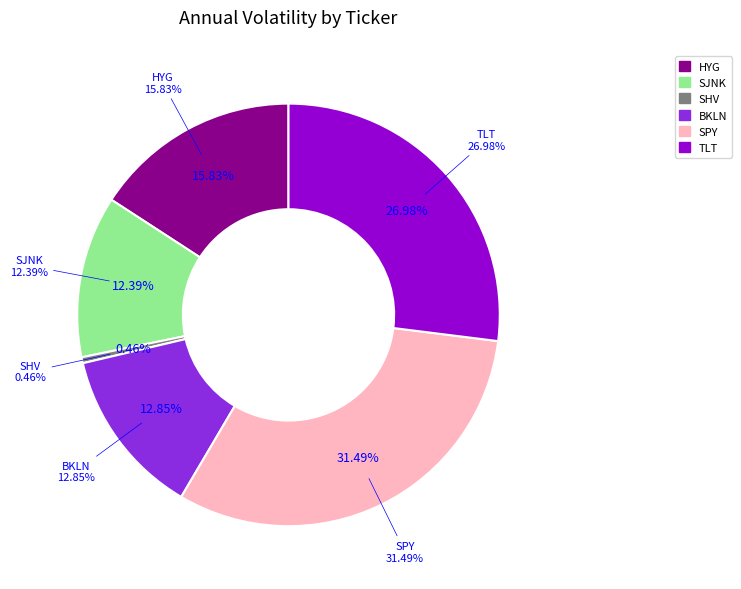

The HYG slice represents 16% of the pie. True or false?

True